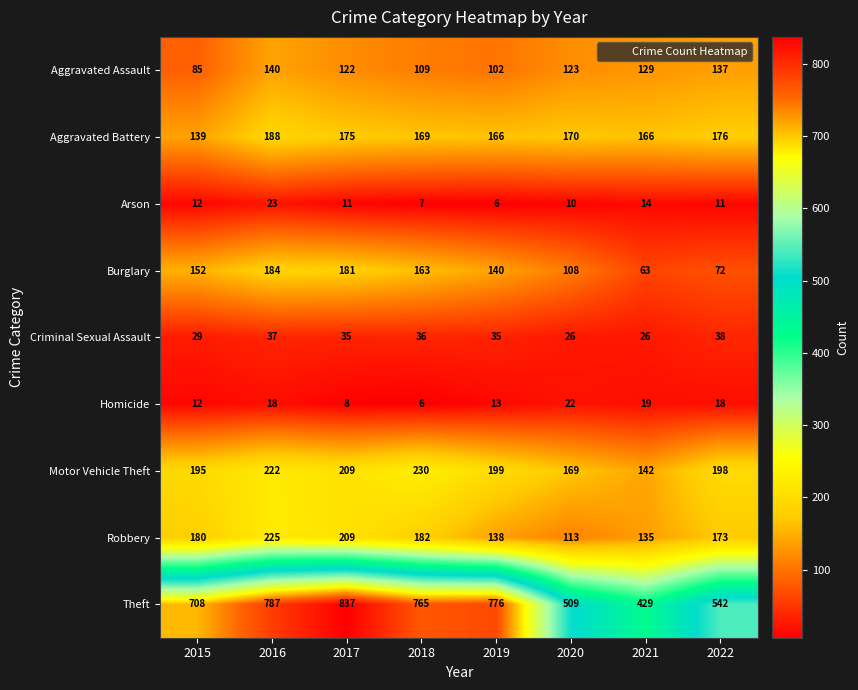

Which series has the largest total across all categories?

Theft